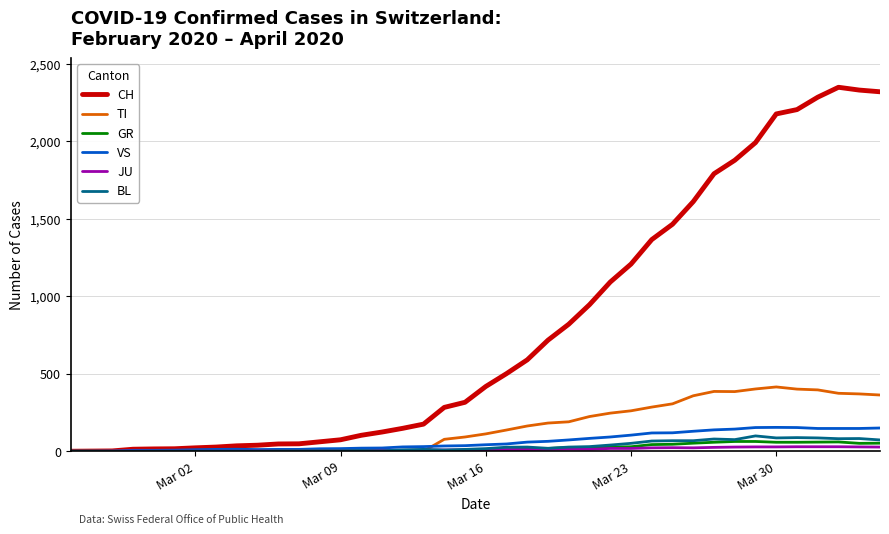

Which series has the widest spread of values?

CH